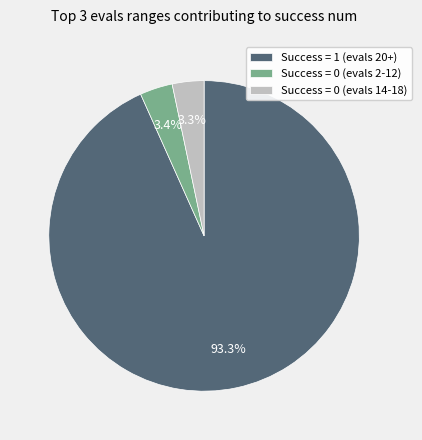

To the nearest percent, what is the average slice percentage?

33%